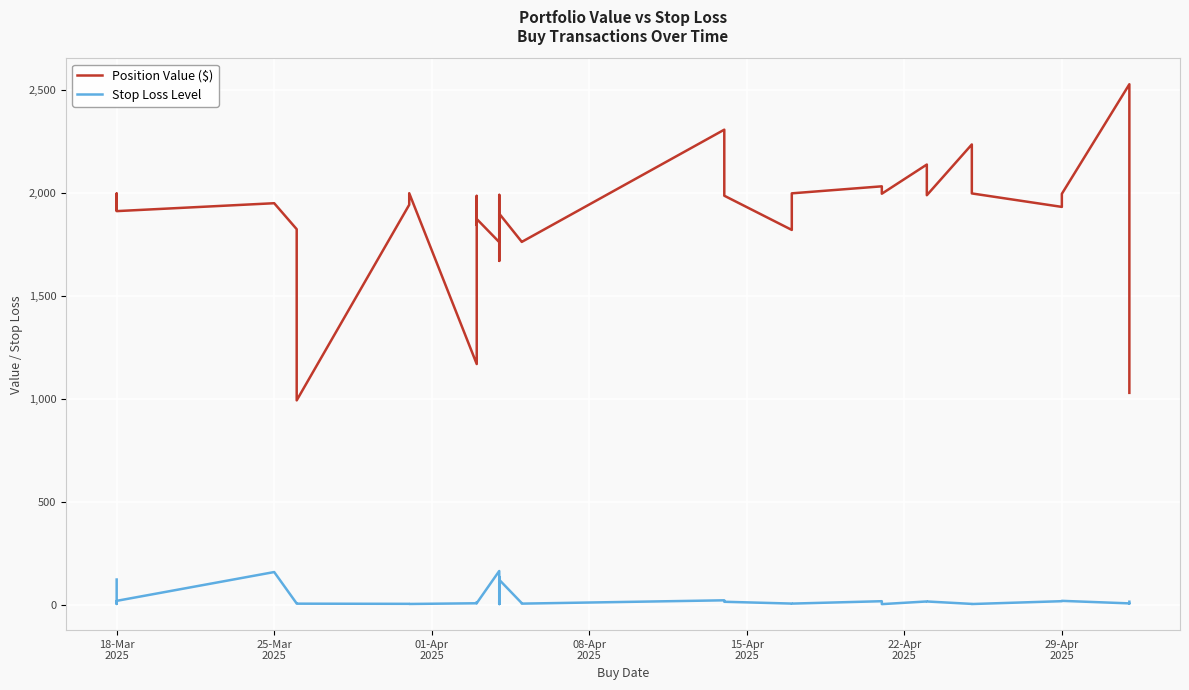

Which series has the widest spread of values?

Position Value ($)